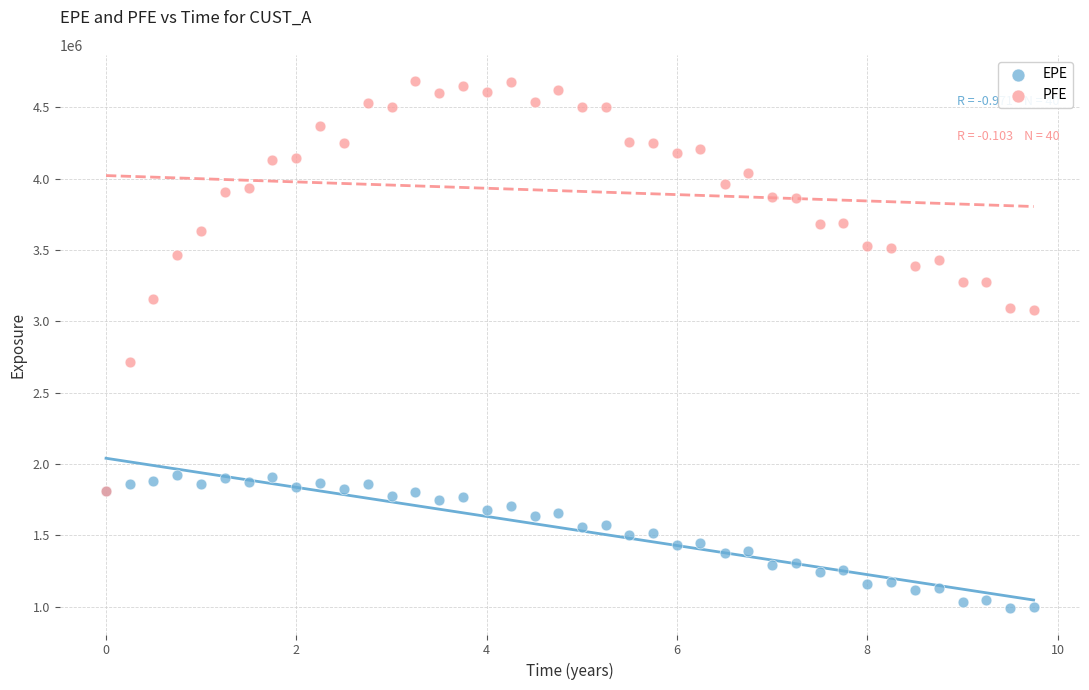

Across all series, what Y value is closest to 2836481?

2712790.5